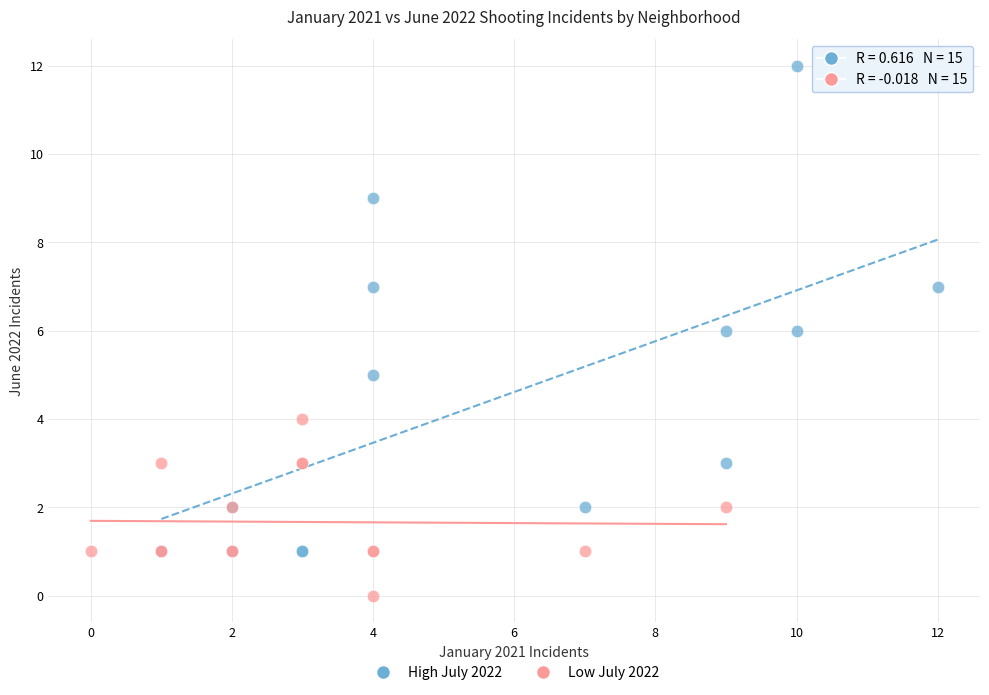

Which series contains the lowest Y value?

Low July 2022